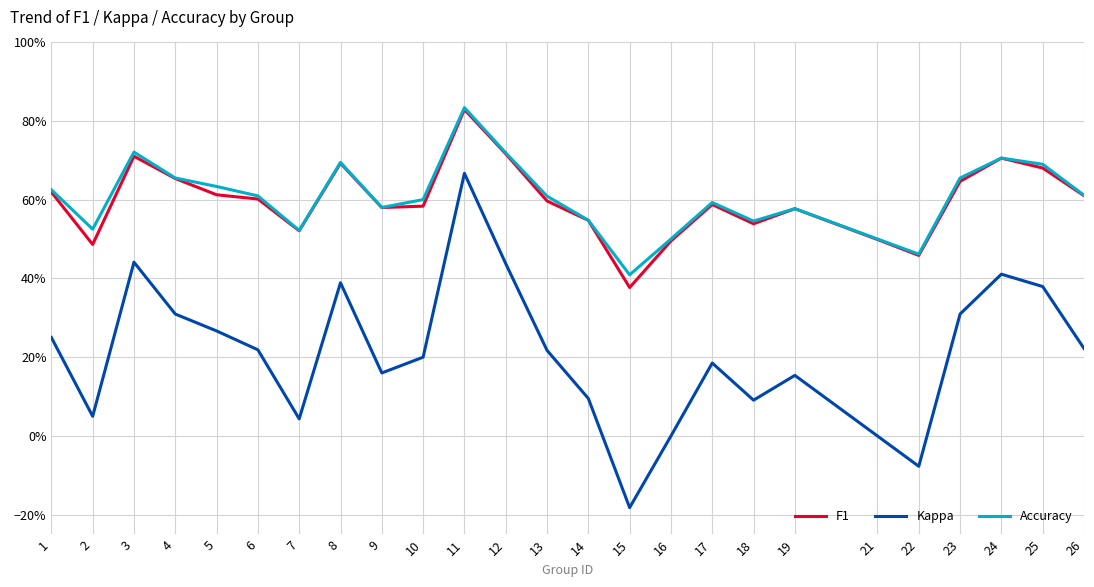

Reading left to right, transcribe all the data shown in this chart.

F1: 0.6	0.5	0.7	0.7	0.6	0.6	0.5	0.7	0.6	0.6	0.8	0.7	0.6	0.5	0.4	0.5	0.6	0.5	0.6	0.5	0.5	0.6	0.7	0.7	0.6
Kappa: 0.2	0.1	0.4	0.3	0.3	0.2	0.0	0.4	0.2	0.2	0.7	0.4	0.2	0.1	-0.2	0.0	0.2	0.1	0.2	0.0	-0.1	0.3	0.4	0.4	0.2
Accuracy: 0.6	0.5	0.7	0.7	0.6	0.6	0.5	0.7	0.6	0.6	0.8	0.7	0.6	0.5	0.4	0.5	0.6	0.5	0.6	0.5	0.5	0.7	0.7	0.7	0.6